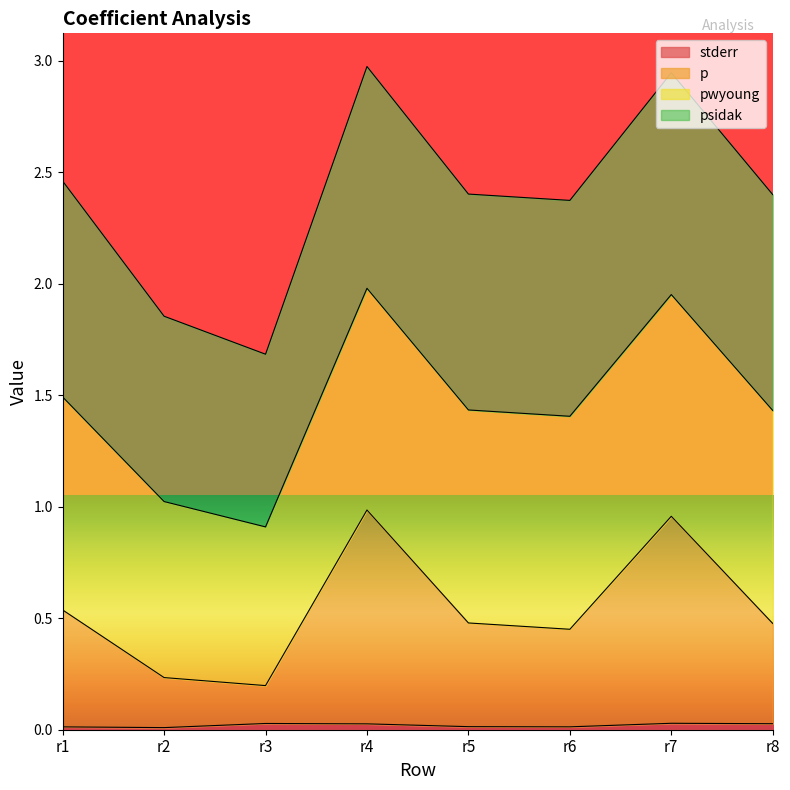

Count the stderr values in the range 0 to 1.

8